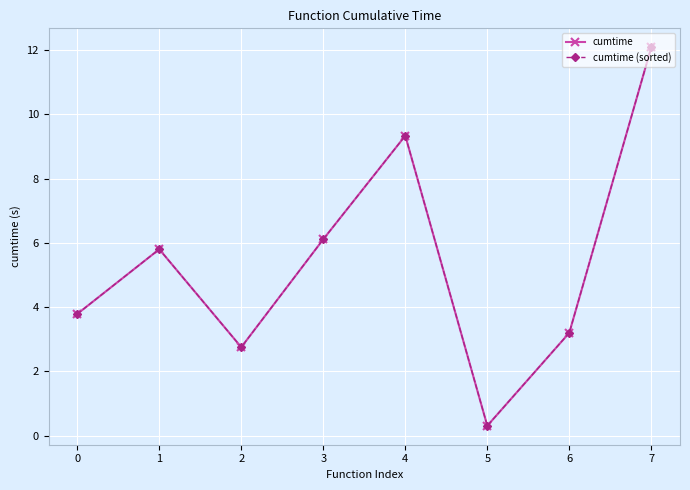

Which category has the lowest value in the cumtime series?

5